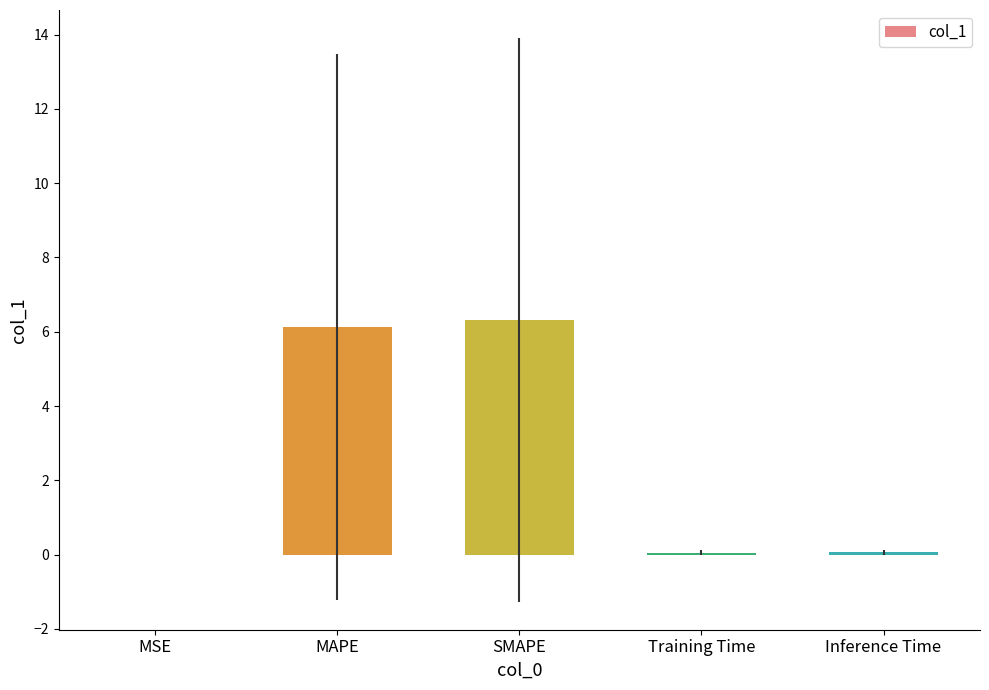

Is it true that the value at MAPE is 8.3?

False